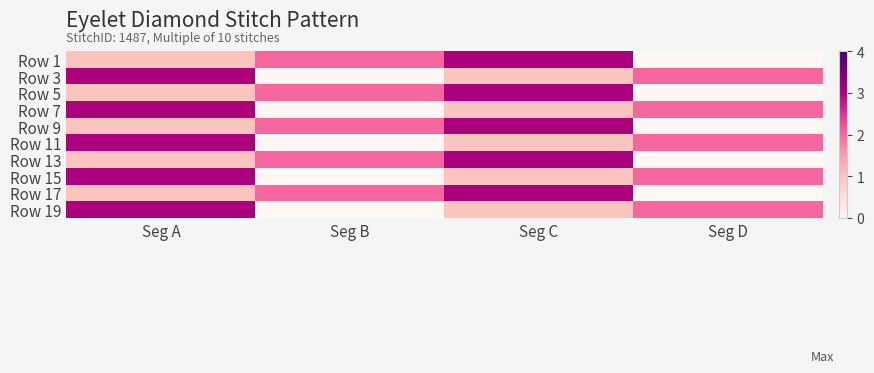

Reading right to left, transcribe all the data shown in this chart.

Row 1: Seg D=0	Seg C=3	Seg B=2	Seg A=1
Row 3: Seg D=2	Seg C=1	Seg B=0	Seg A=3
Row 5: Seg D=0	Seg C=3	Seg B=2	Seg A=1
Row 7: Seg D=2	Seg C=1	Seg B=0	Seg A=3
Row 9: Seg D=0	Seg C=3	Seg B=2	Seg A=1
Row 11: Seg D=2	Seg C=1	Seg B=0	Seg A=3
Row 13: Seg D=0	Seg C=3	Seg B=2	Seg A=1
Row 15: Seg D=2	Seg C=1	Seg B=0	Seg A=3
Row 17: Seg D=0	Seg C=3	Seg B=2	Seg A=1
Row 19: Seg D=2	Seg C=1	Seg B=0	Seg A=3